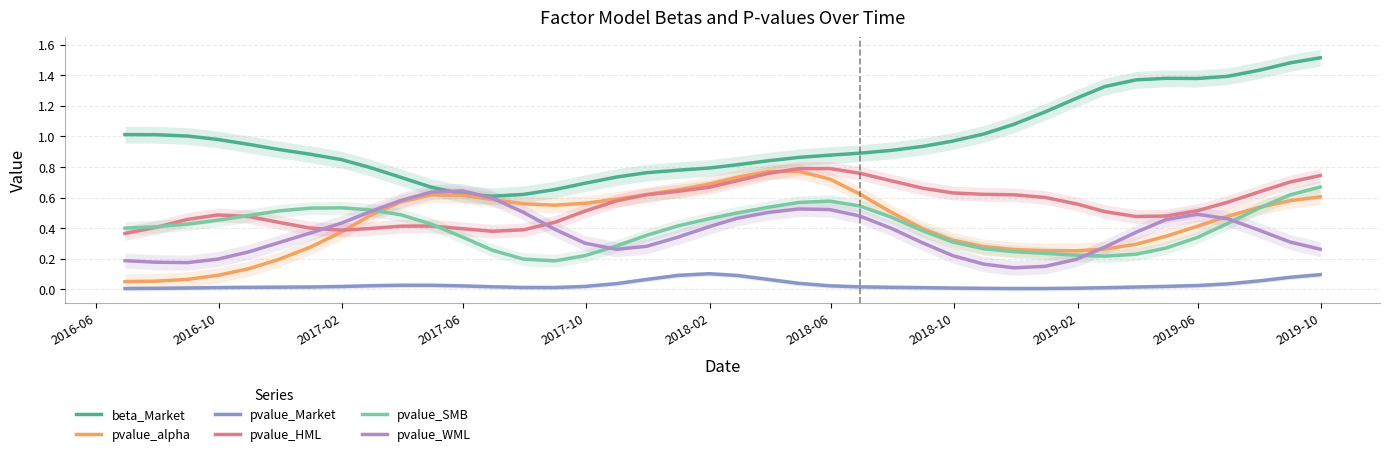

True or false: pvalue_Market and beta_Market cross at least once.

False